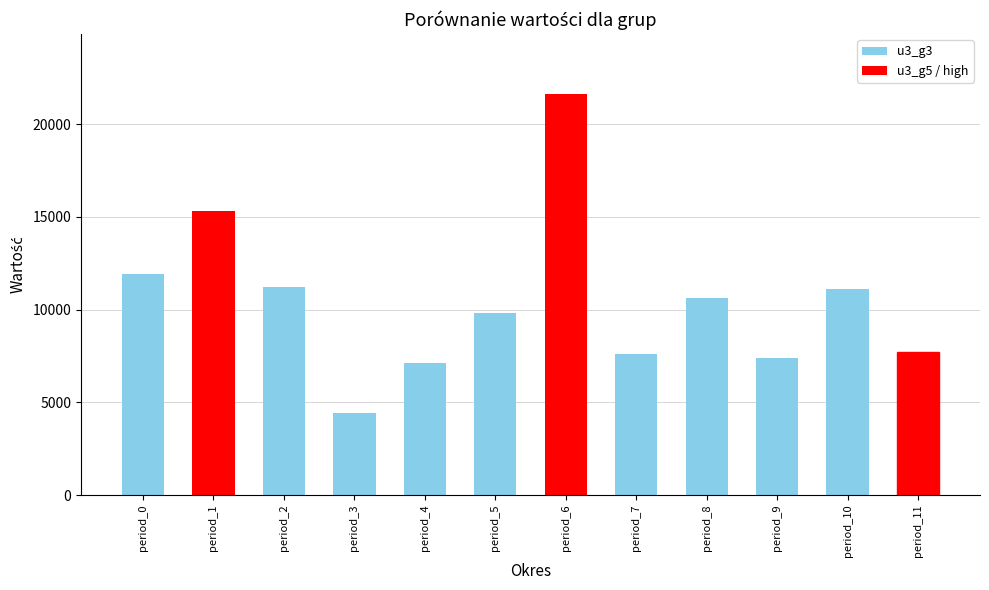

What is the greatest value displayed?

21600